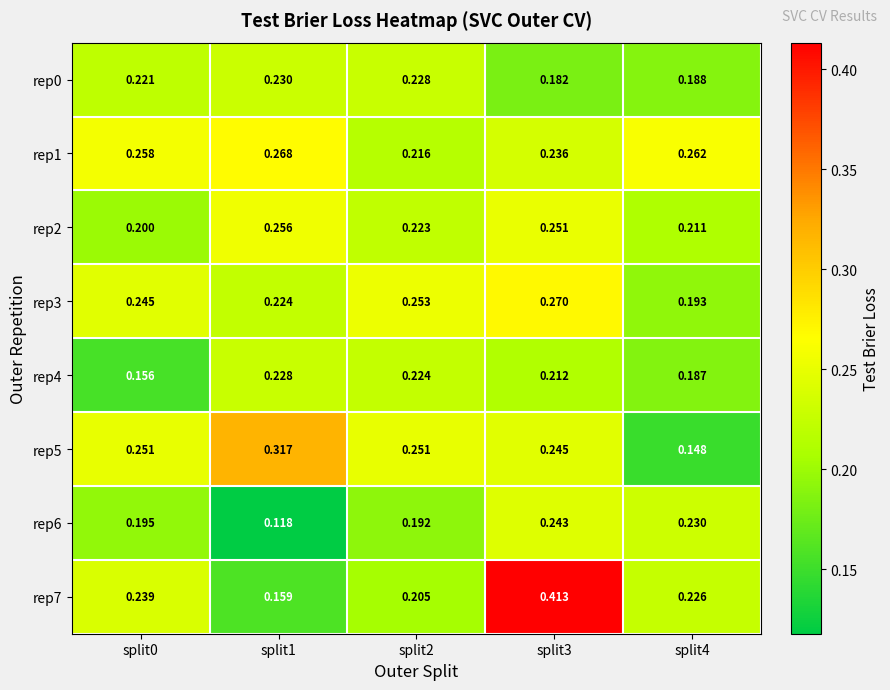

Is the value of rep7 at split0 greater than the value of rep4 at split4?

Yes